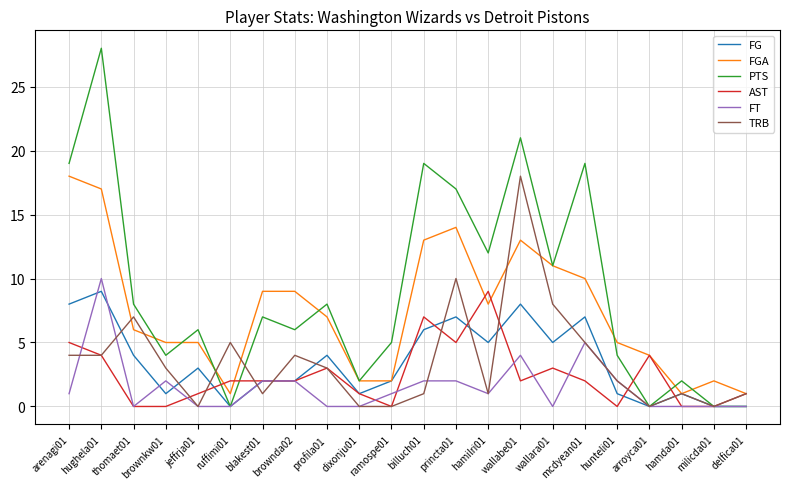

The value of FG at princta01 is 7. True or false?

True